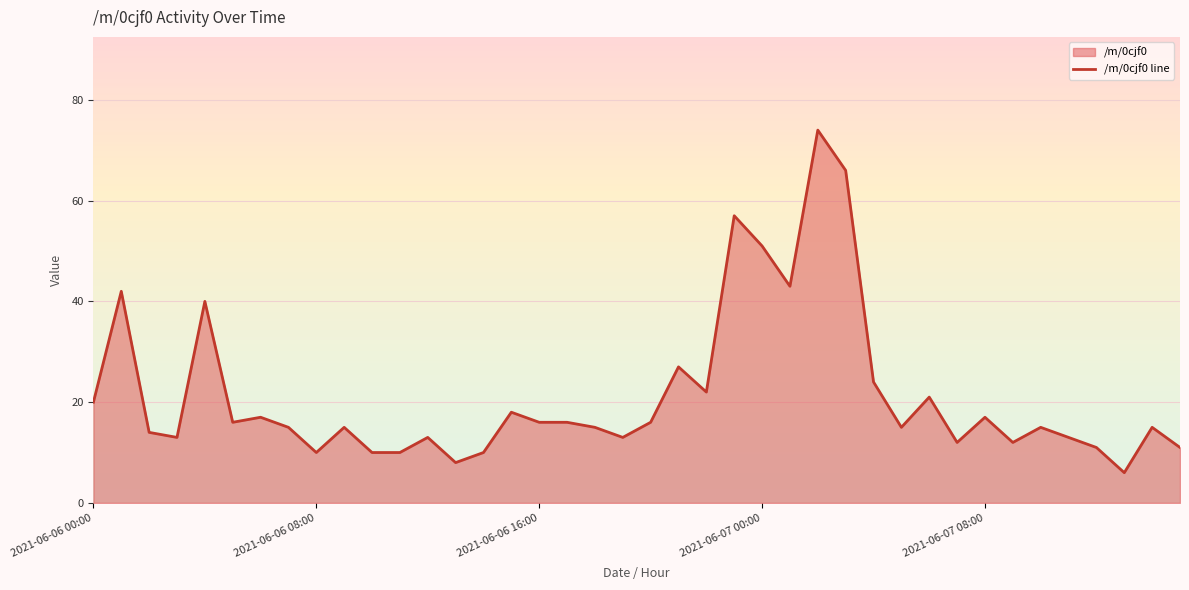

What is the difference between the values at 29 and 17?

1